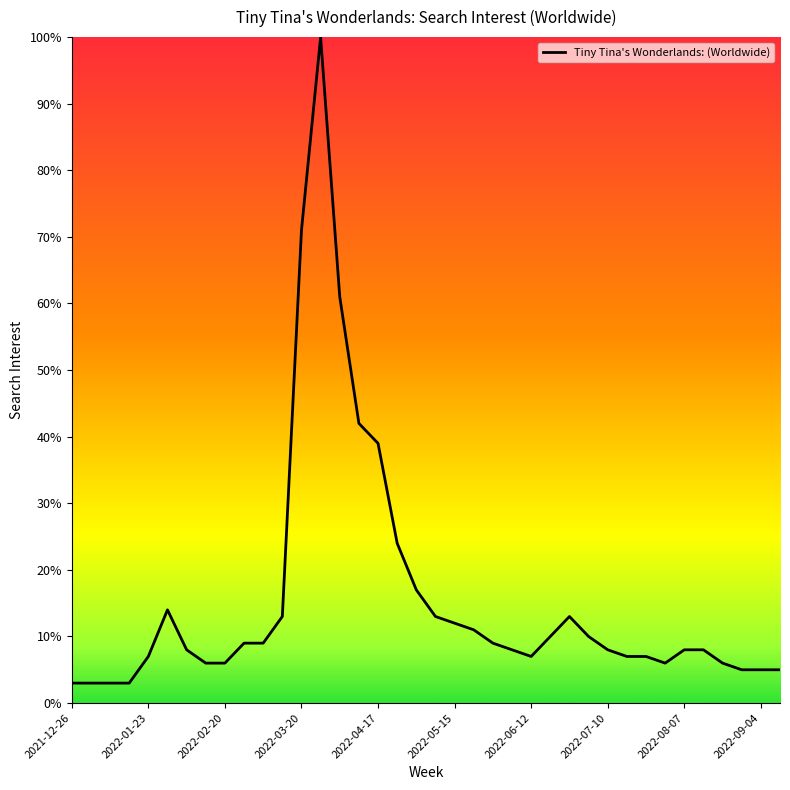

What is the minimum value shown in the chart?

3